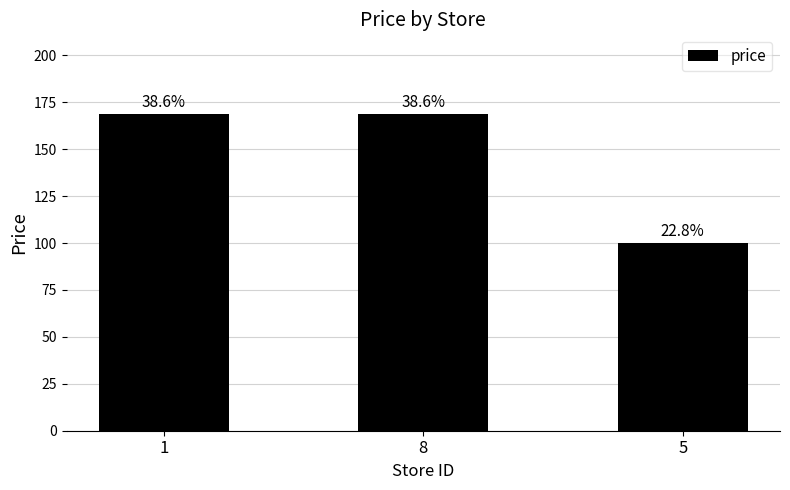

How many bars are there in total?

3